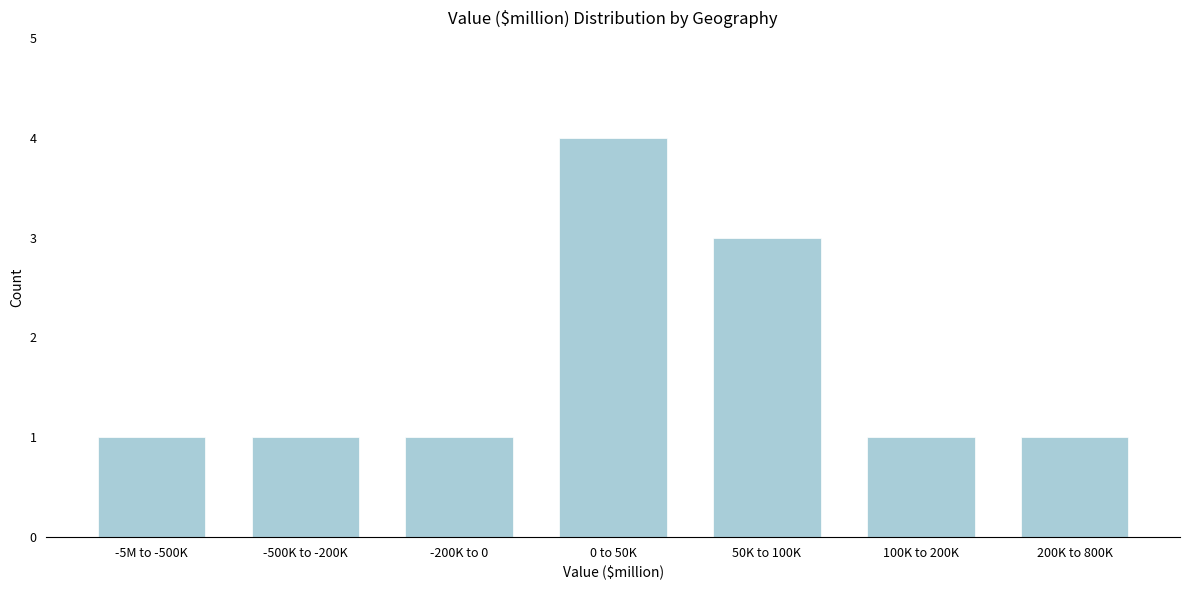

Reading right to left, what are all the values shown in this chart?

1	1	3	4	1	1	1